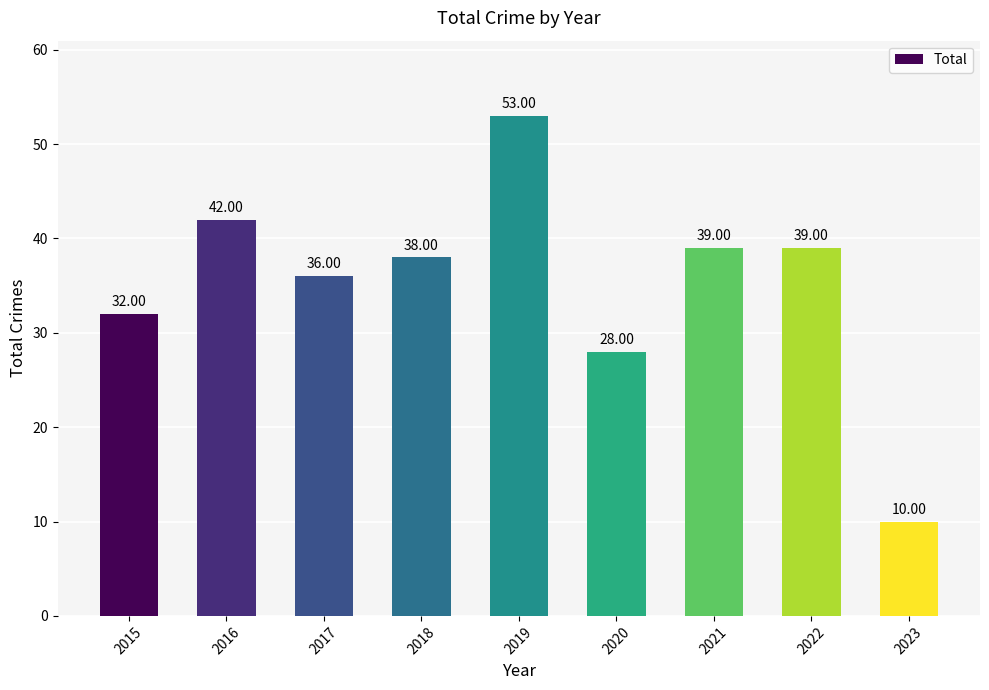

At which label does the data first exceed 38?

2016